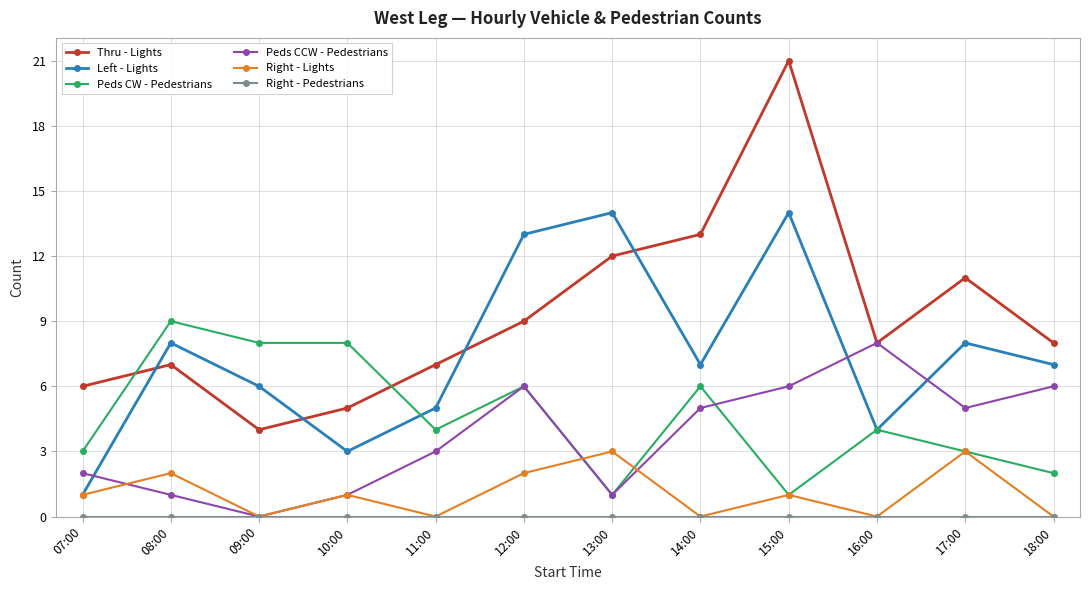

Which series has the largest total across all categories?

Thru - Lights